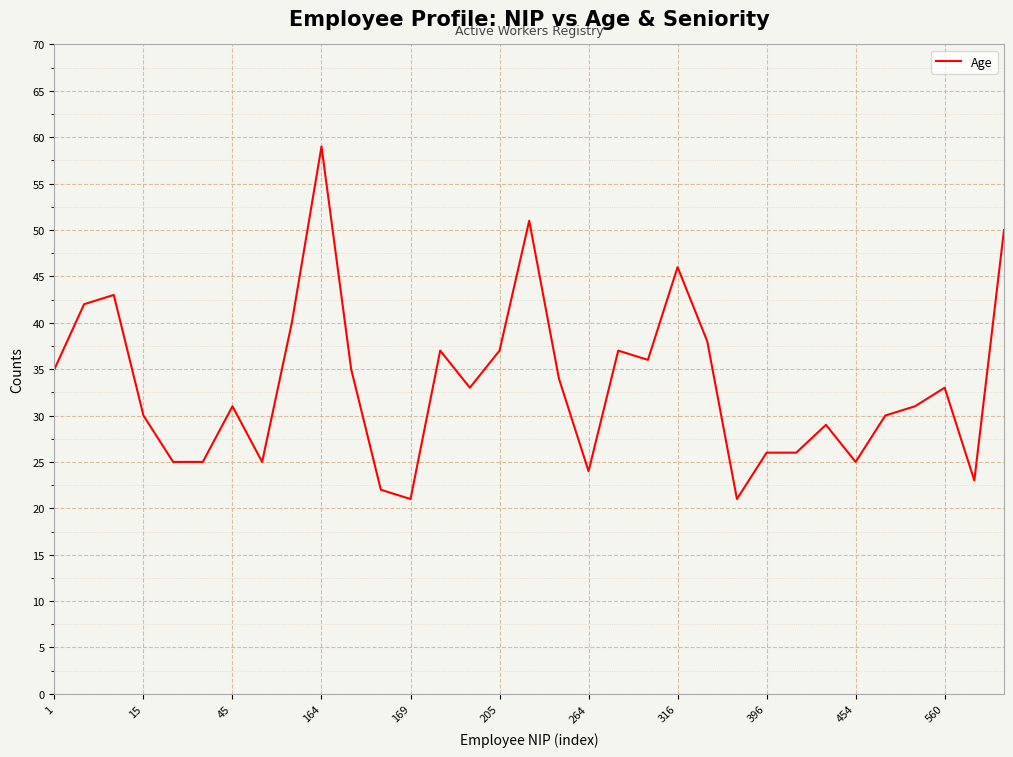

What is the minimum value shown in the chart?

21